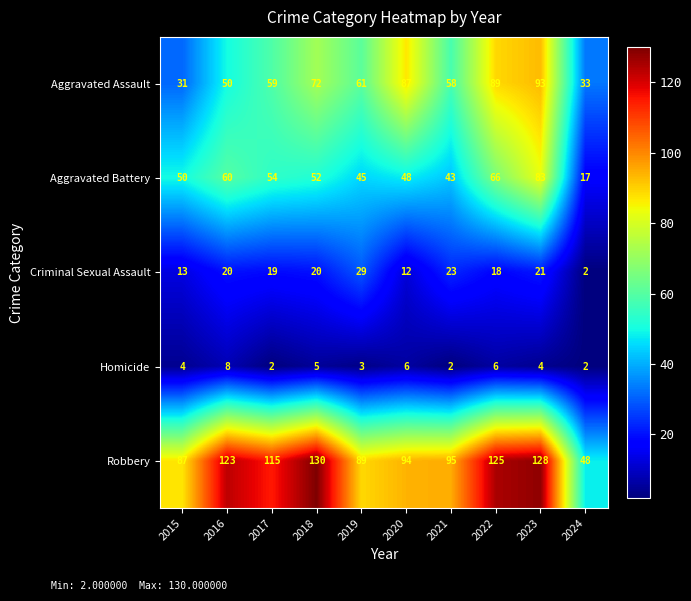

How many values in the Aggravated Battery series are below 52?

5